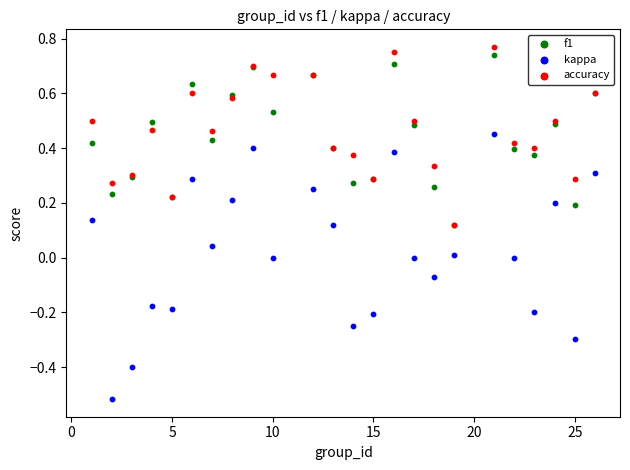

What are all the series names shown in the legend?

f1, kappa, accuracy